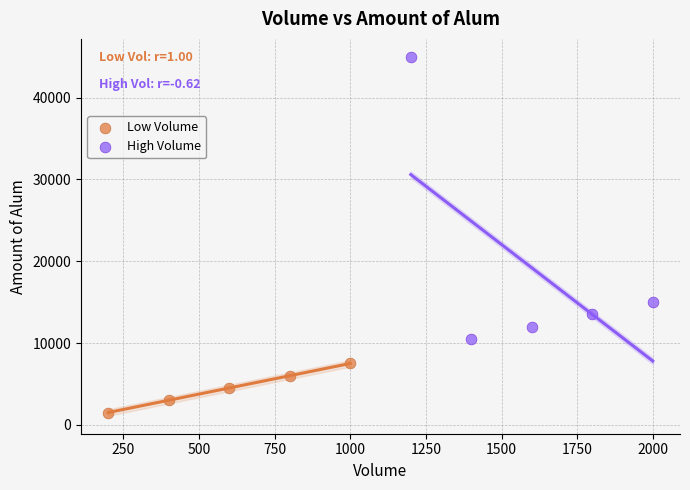

Which series reaches the maximum Y coordinate?

High Volume